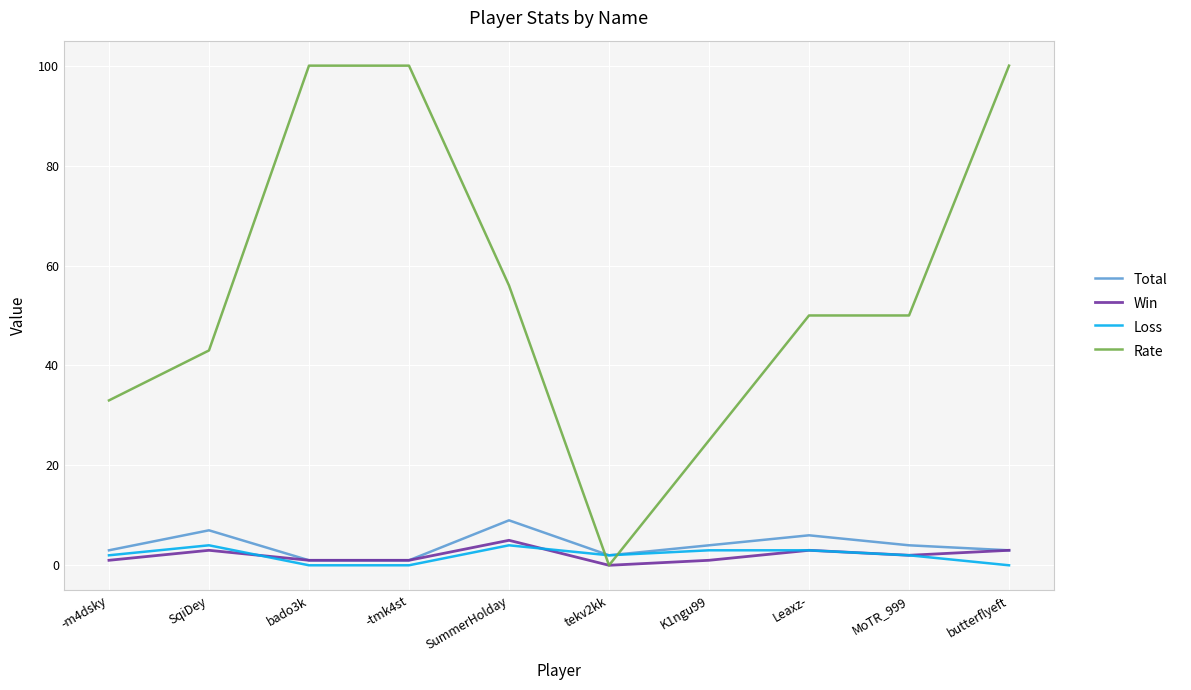

How many values in Win are above zero?

9